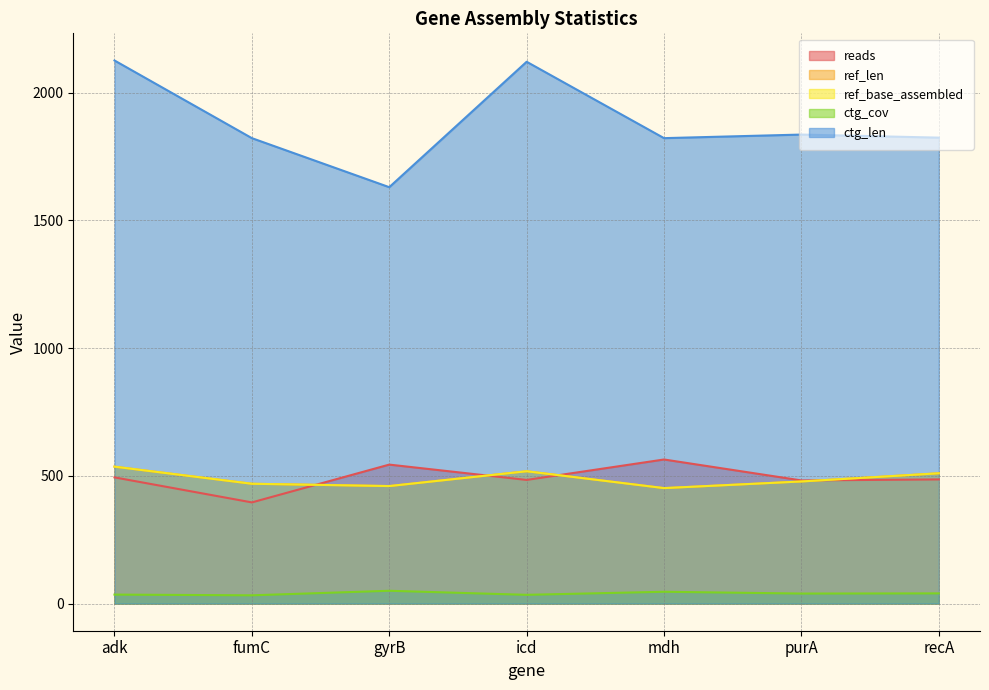

True or false: ref_len and ref_base_assembled cross at least once.

False